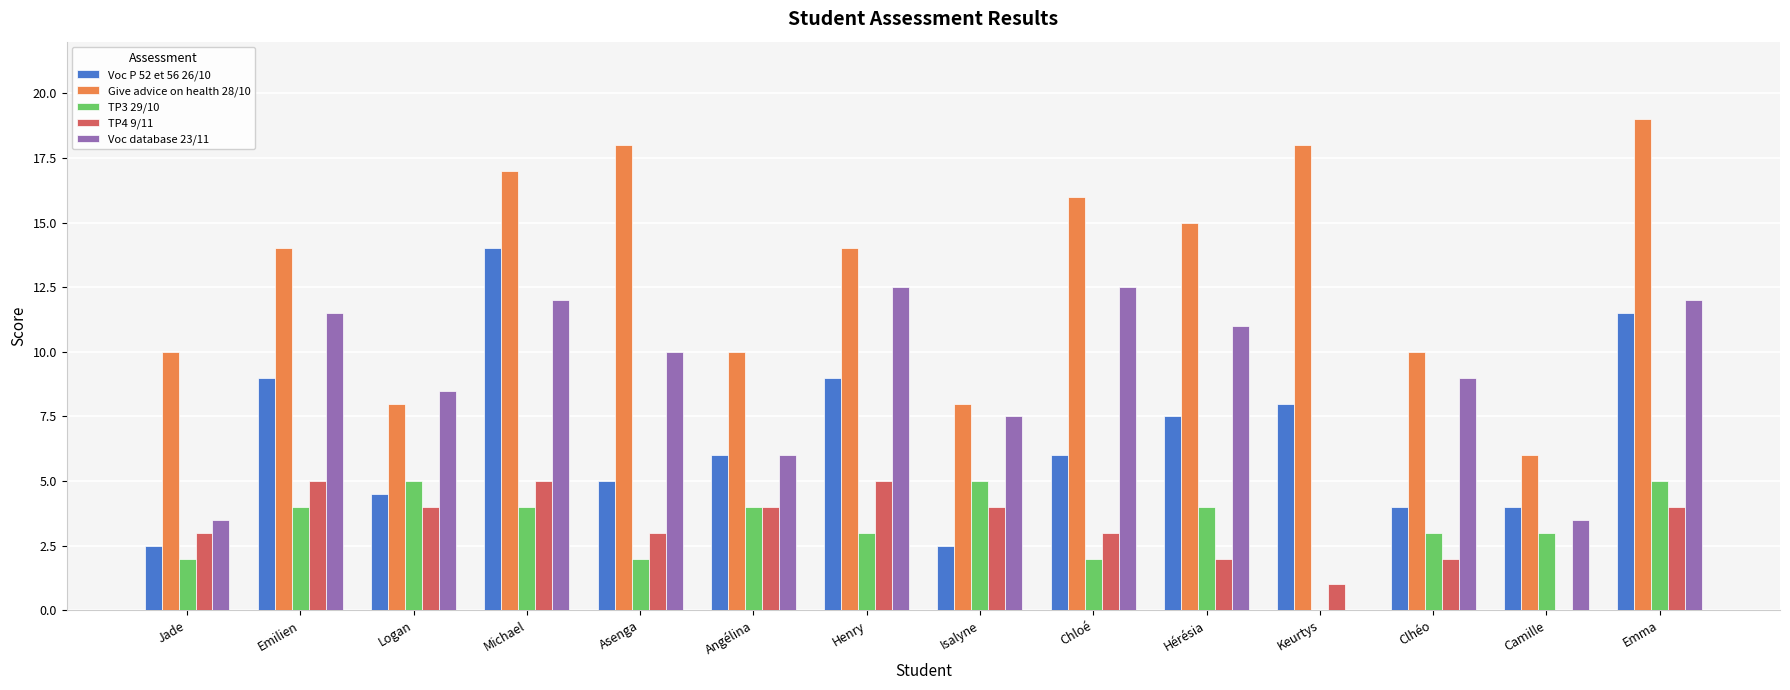

What is the average value of the TP4 9/11 series?

3.2